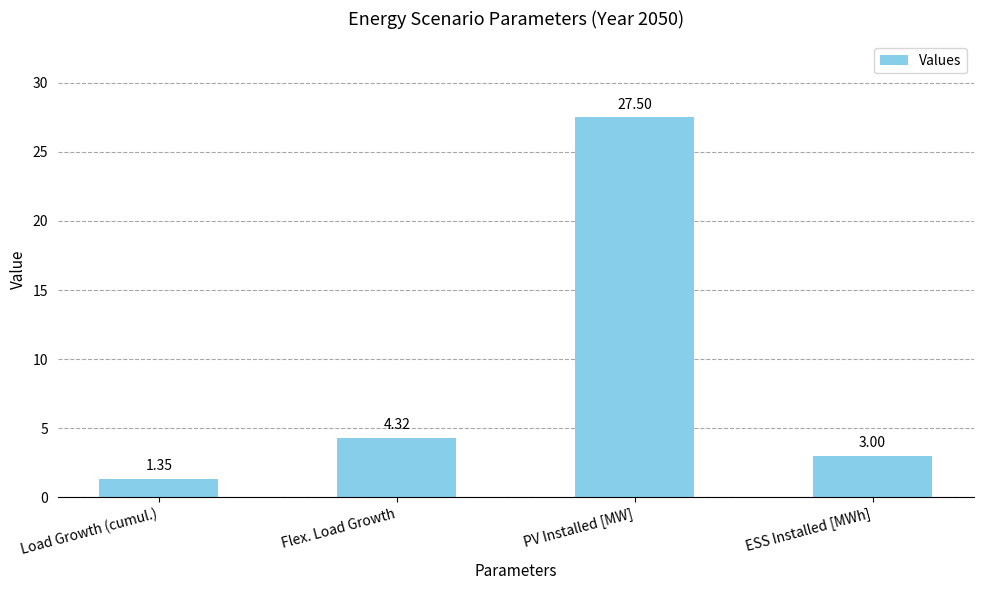

What is the label of the 3rd bar from the right?

Flex. Load Growth